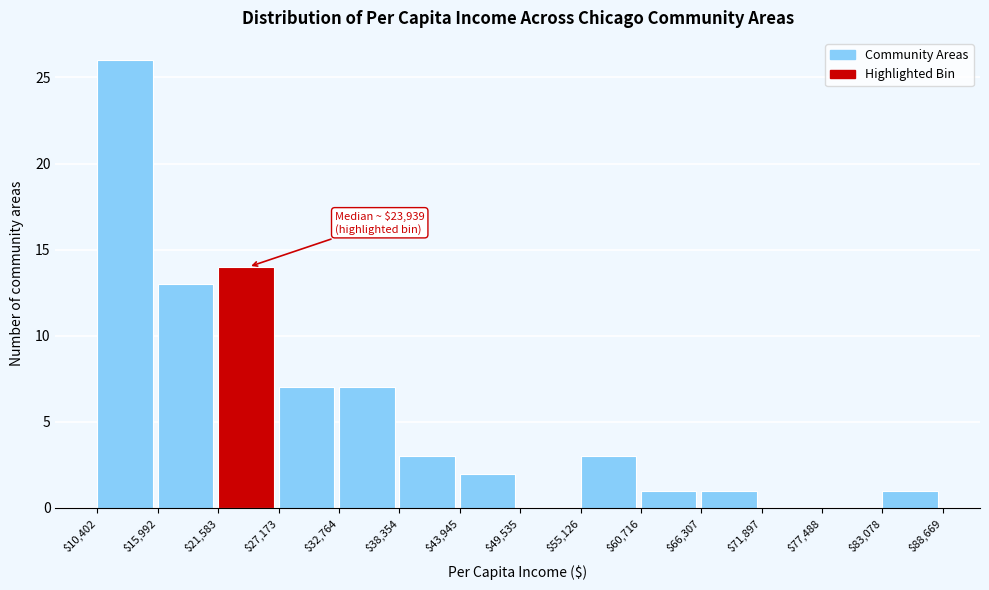

Which range on the x-axis has the tallest bar?

$10,402 to $15,992